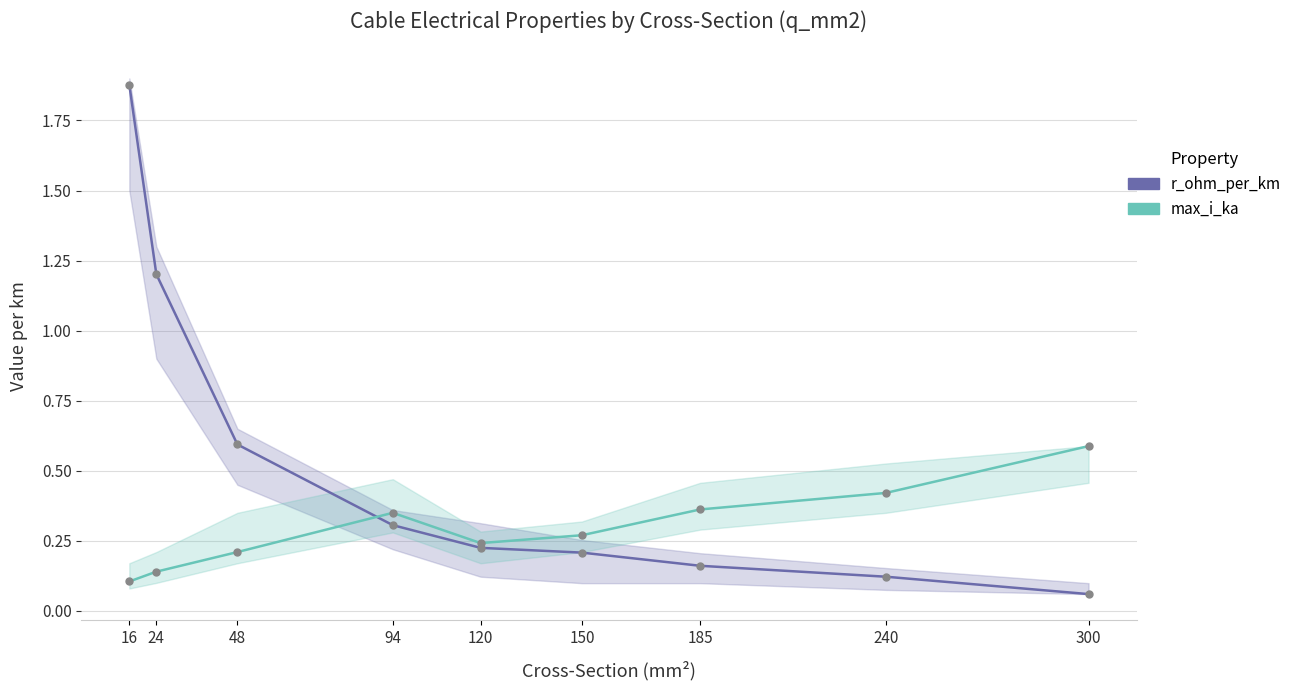

Read the r_ohm_per_km value at 48.

0.6